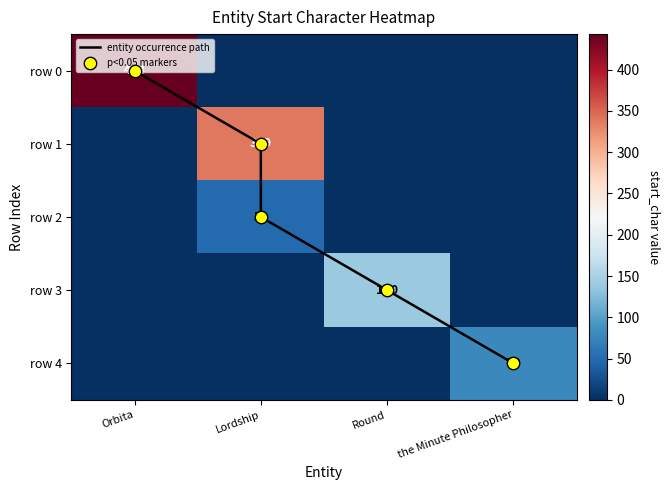

What is the sum of all Lordship values?

389